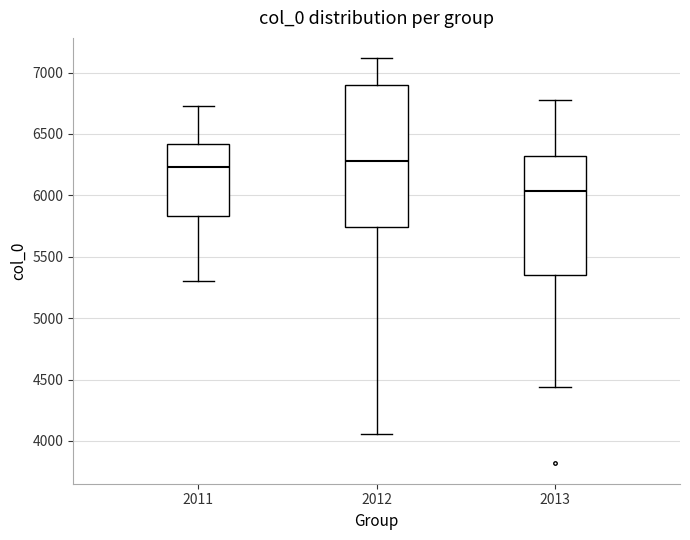

Which box has the lowest median line?

2013